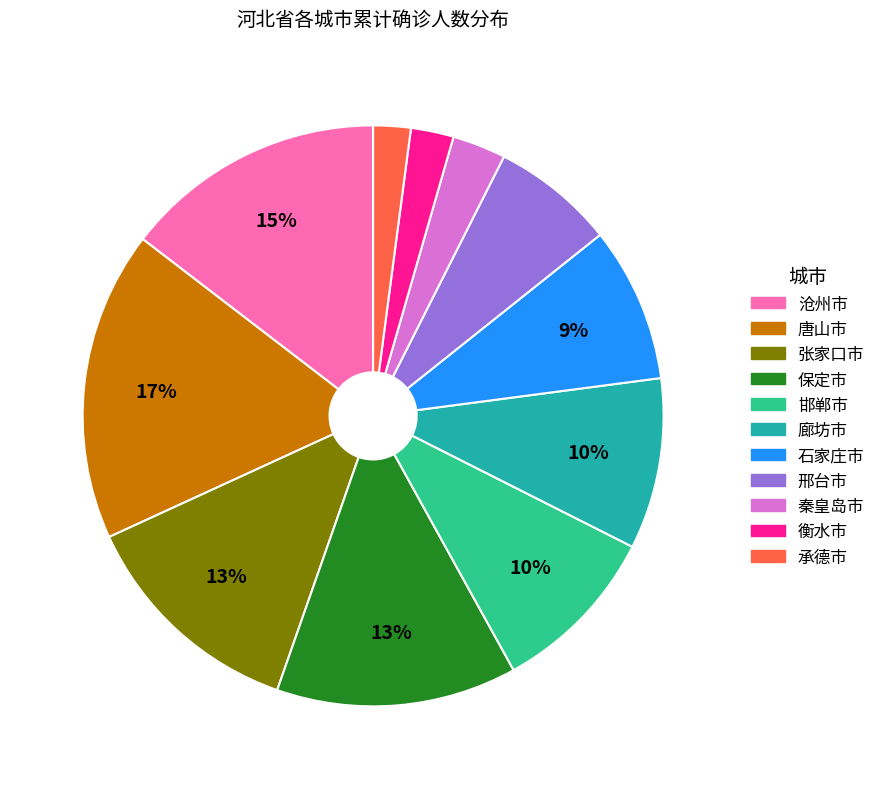

Is it true that 廊坊市 is 10% of the pie?

True